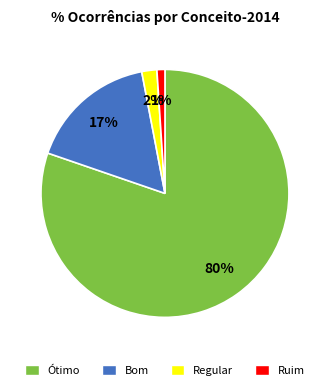

Does any single category account for the majority?

Yes